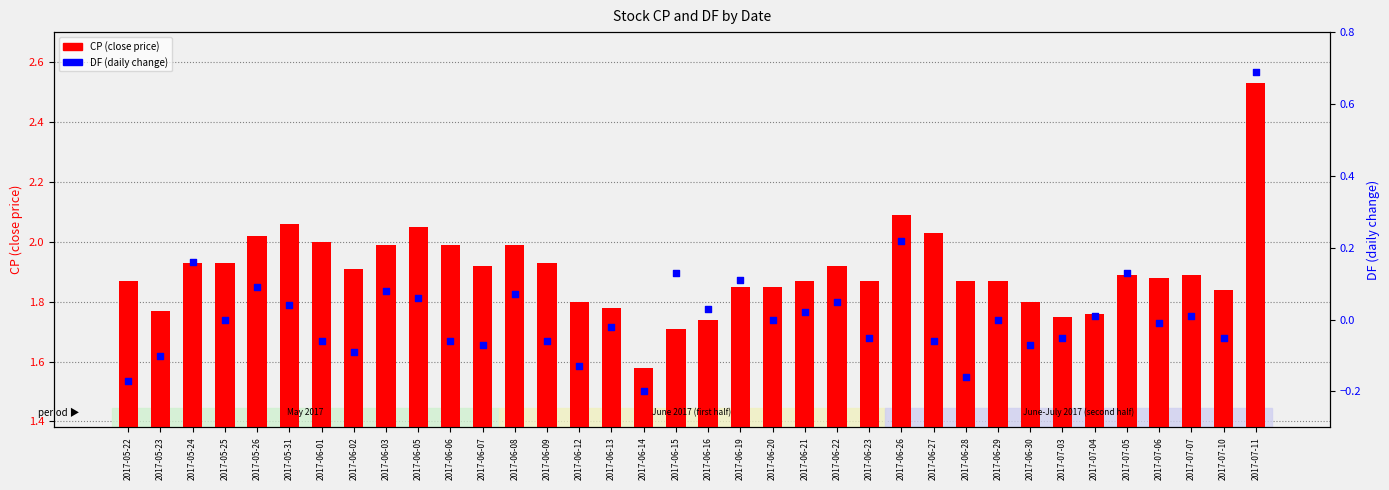

Which series has the widest spread of Y values?

CP (close price)